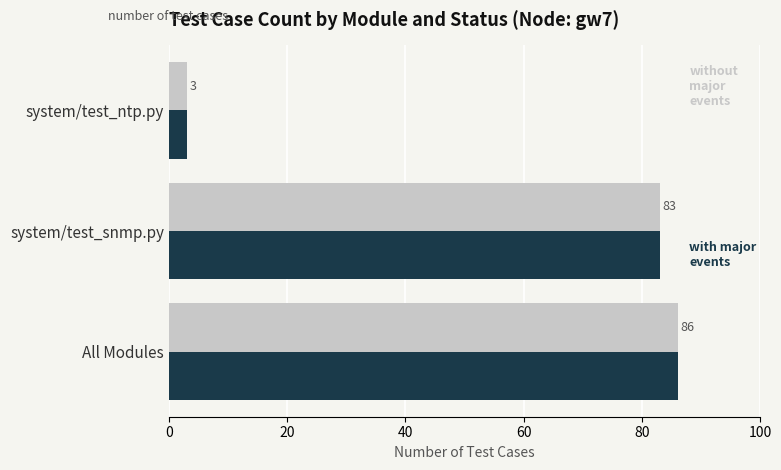

At which category is the sum across all series the highest?

All Modules